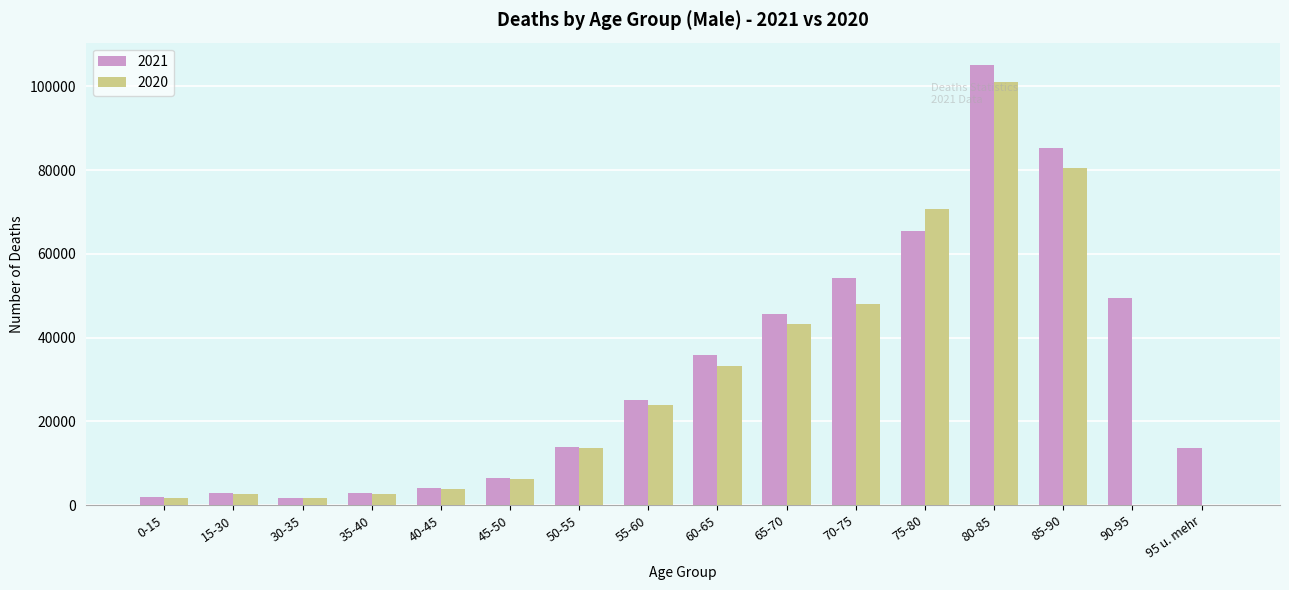

Which series changed the most between 90-95 and 95 u. mehr?

2021